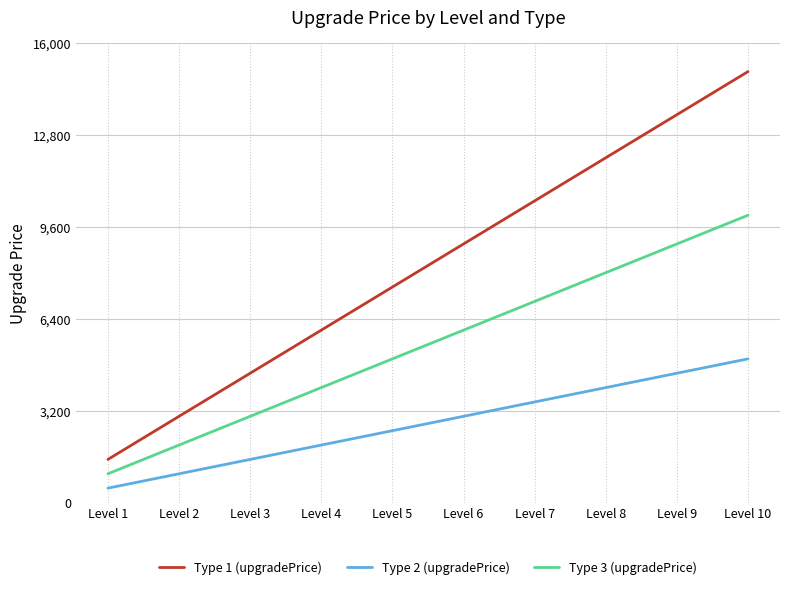

Read the Type 1 (upgradePrice) value at Level 1.

1500